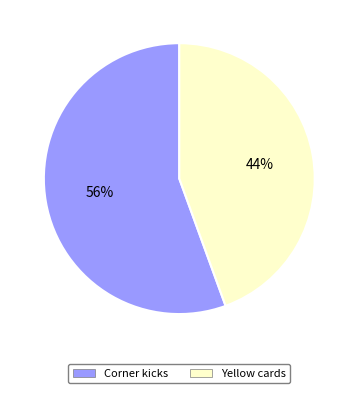

Which slice is the smallest?

Yellow cards